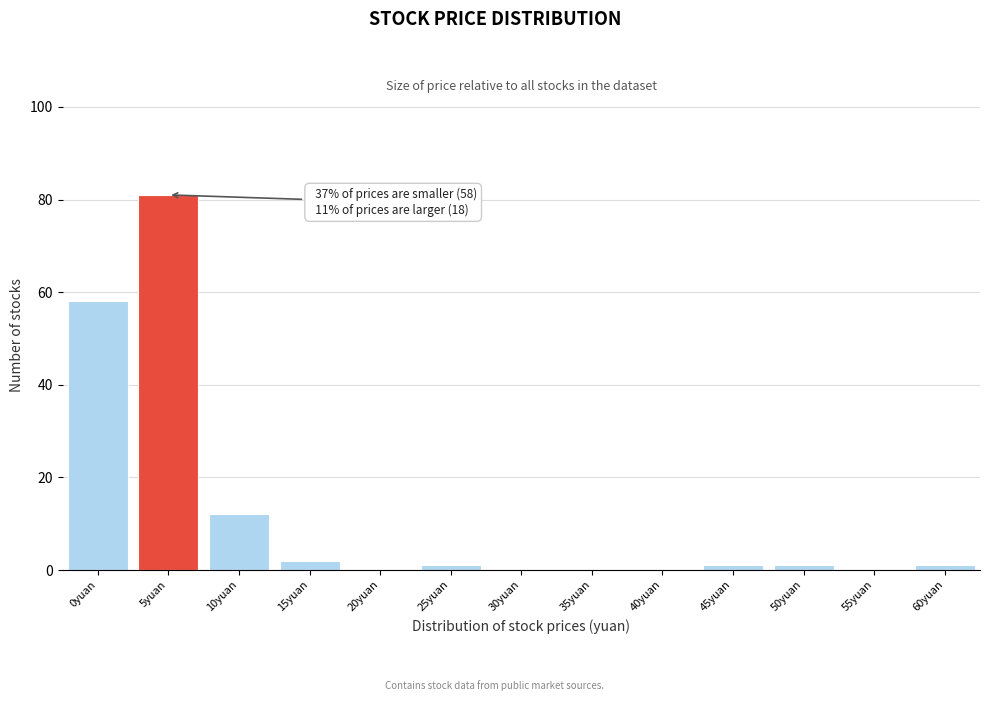

Reading left to right, list all the values displayed in this chart.

0yuan=58	5yuan=81	10yuan=12	15yuan=2	20yuan=0	25yuan=1	30yuan=0	35yuan=0	40yuan=0	45yuan=1	50yuan=1	55yuan=0	60yuan=1